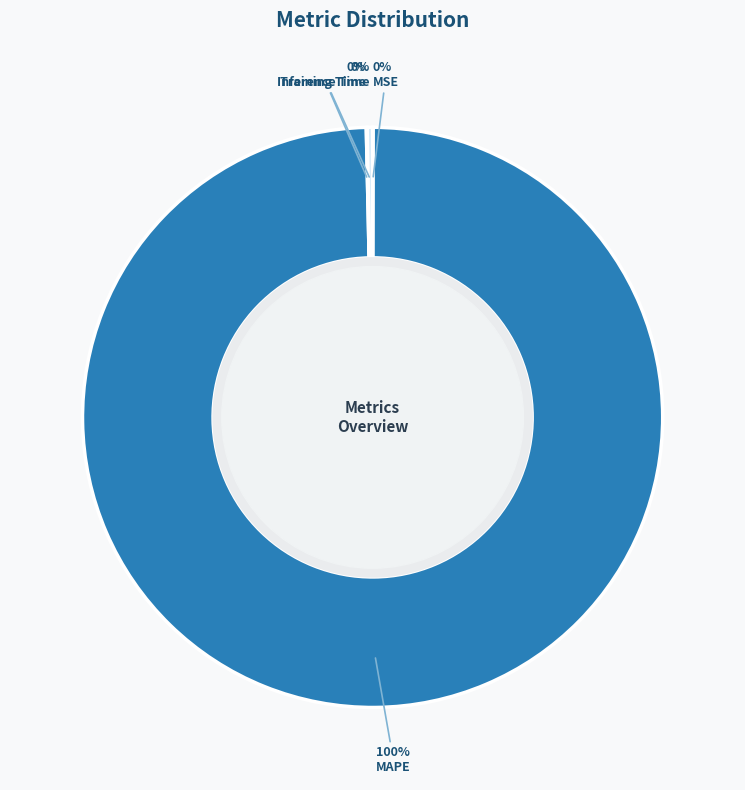

What is the largest slice in the pie chart?

MAPE